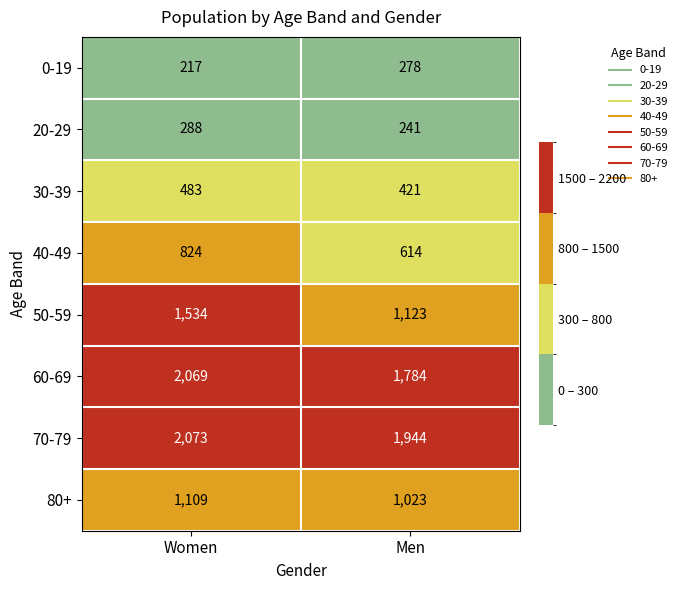

What is the spread (max minus min) of values at Men?

1703